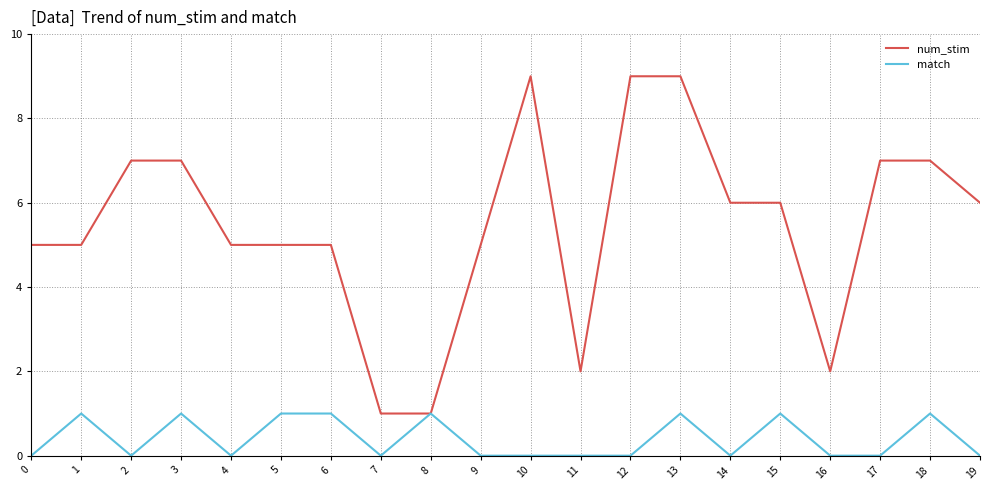

How many lines are shown in the chart?

2